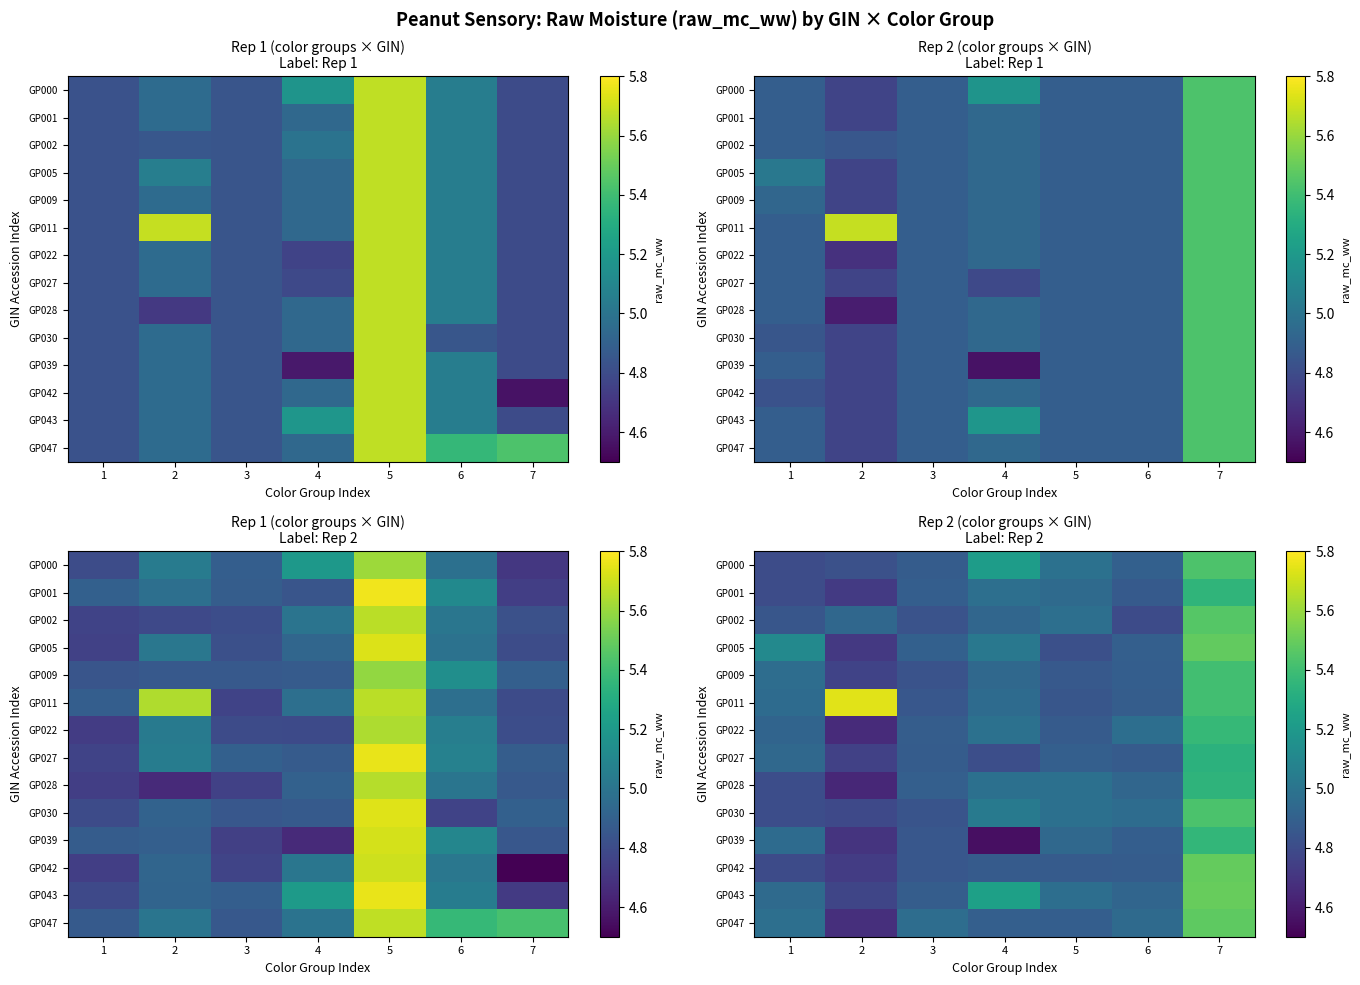

The value of GP002 at 1 is 6.3. True or false?

False